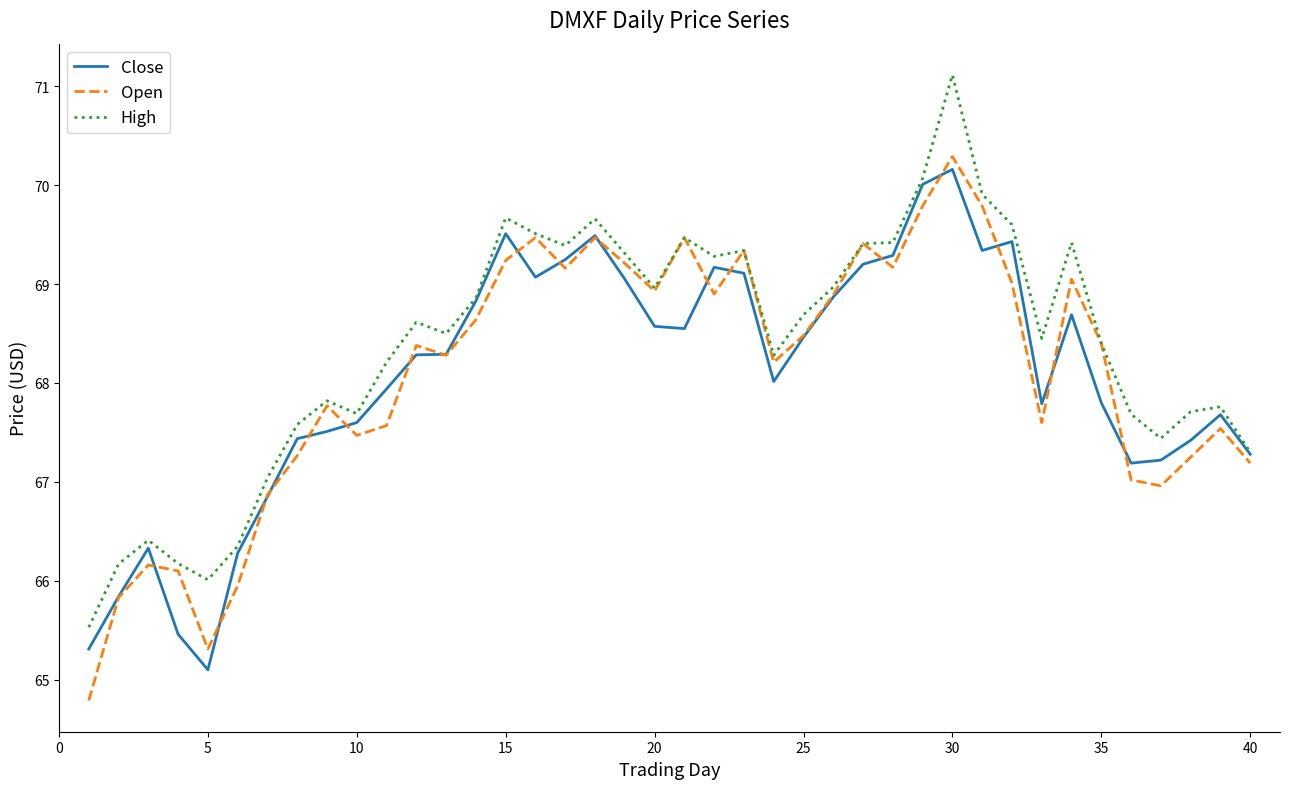

Which series has the largest total across all categories?

High